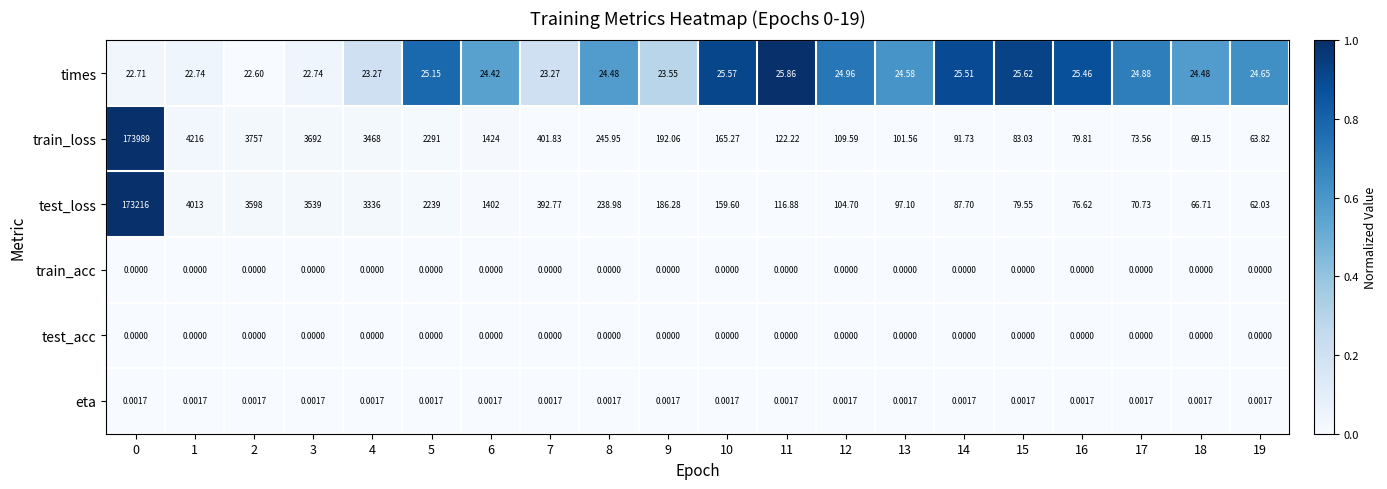

Between 8 and 12, which series saw the biggest shift?

train_loss